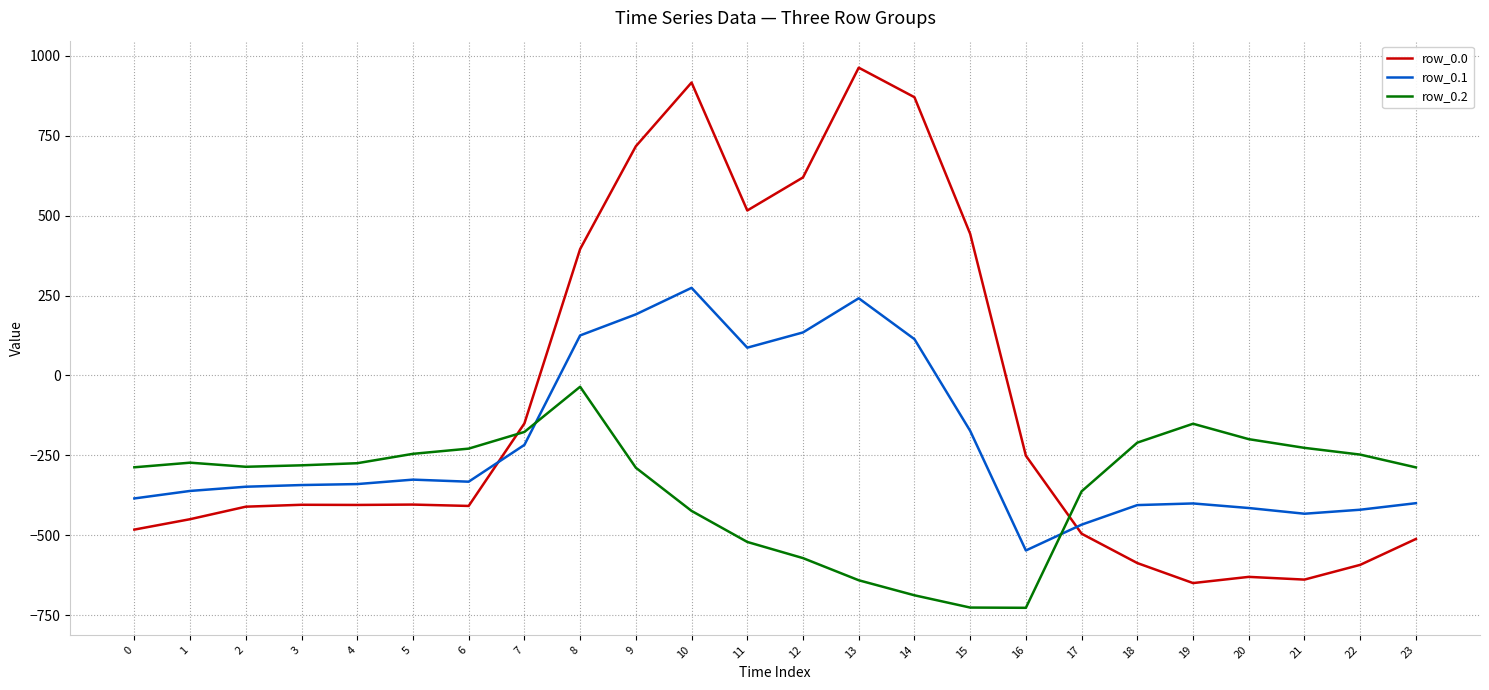

Does the chart display data point markers on the line(s)?

No